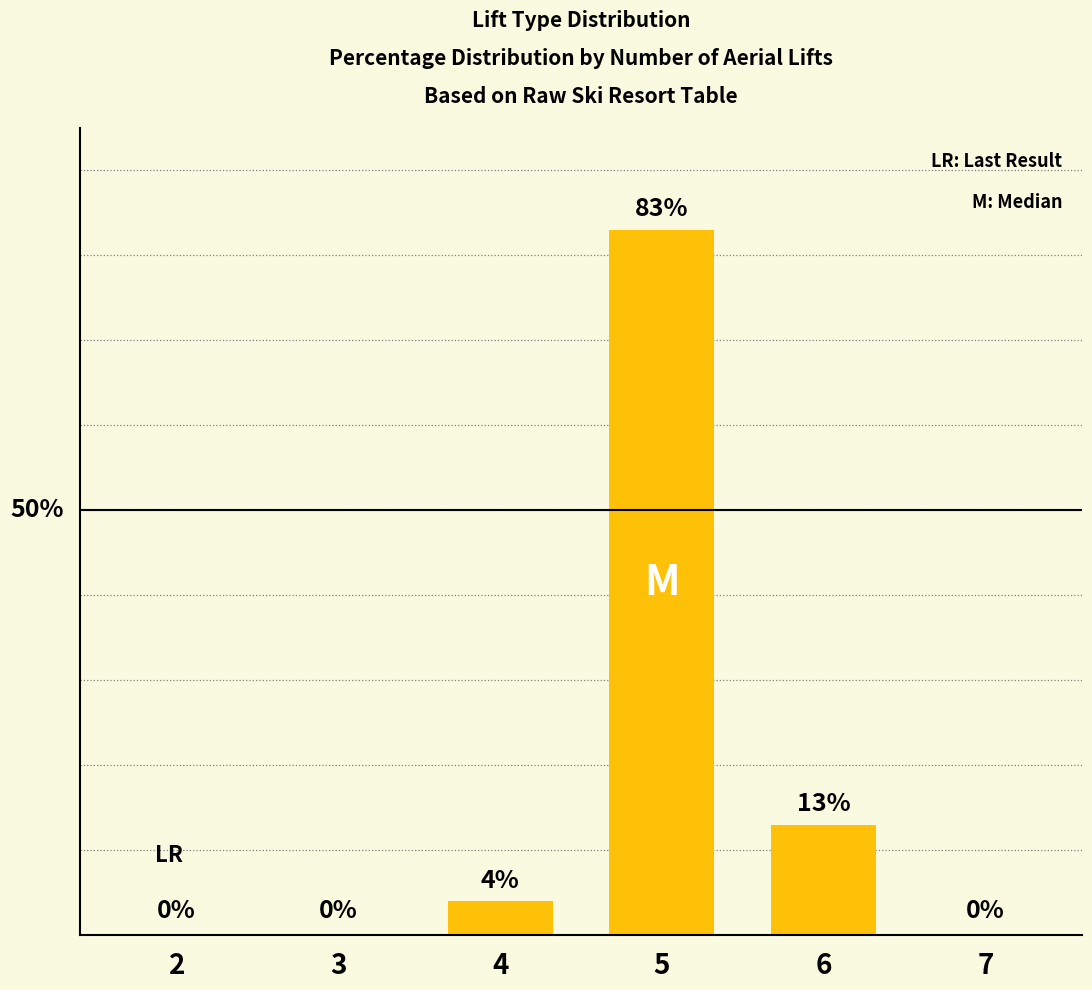

True or false: the data shows 0 at 7.

True